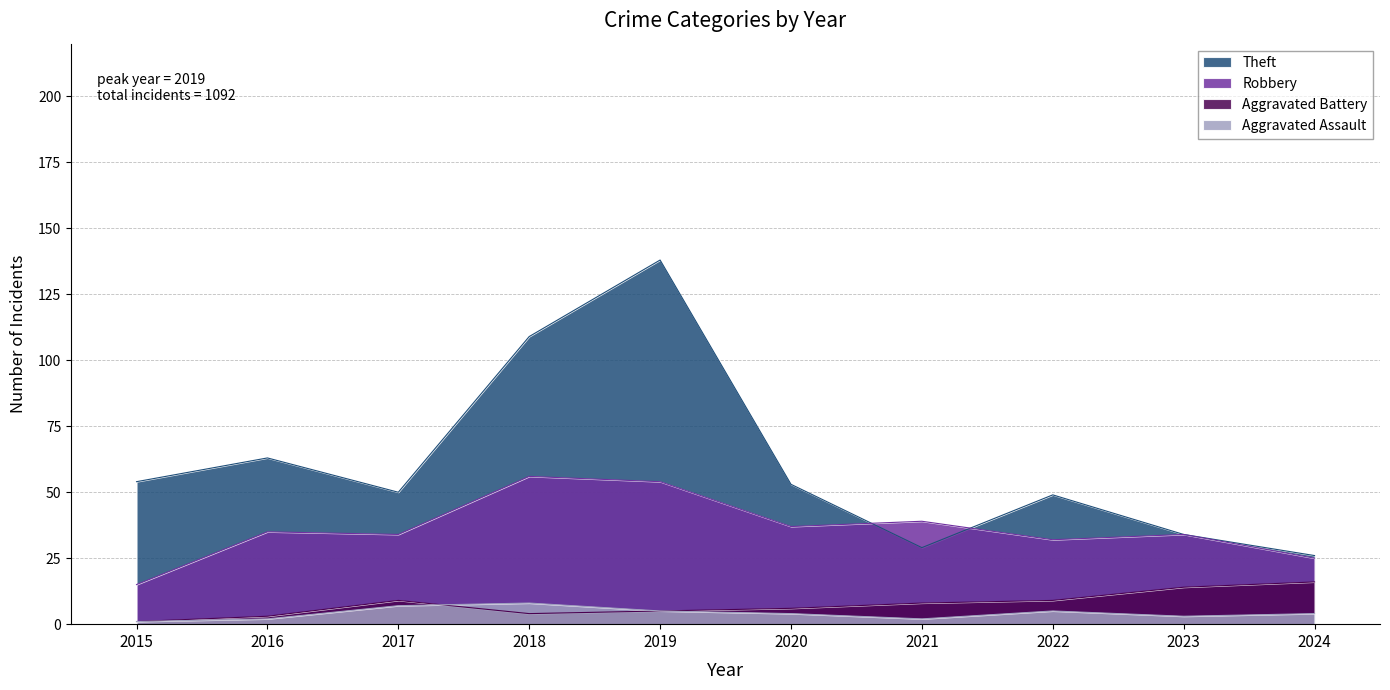

Is it true that Aggravated Battery equals 5 at 2021?

False